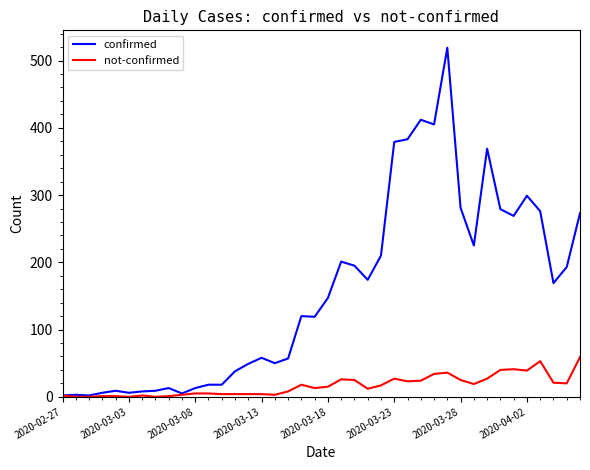

What is the difference between the maximum and minimum values in the confirmed series?

517